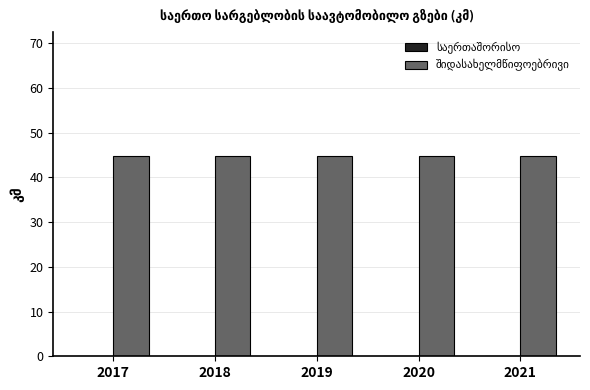

Is it true that შიდასახელმწიფოებრივი equals 44.7 at 2017?

True